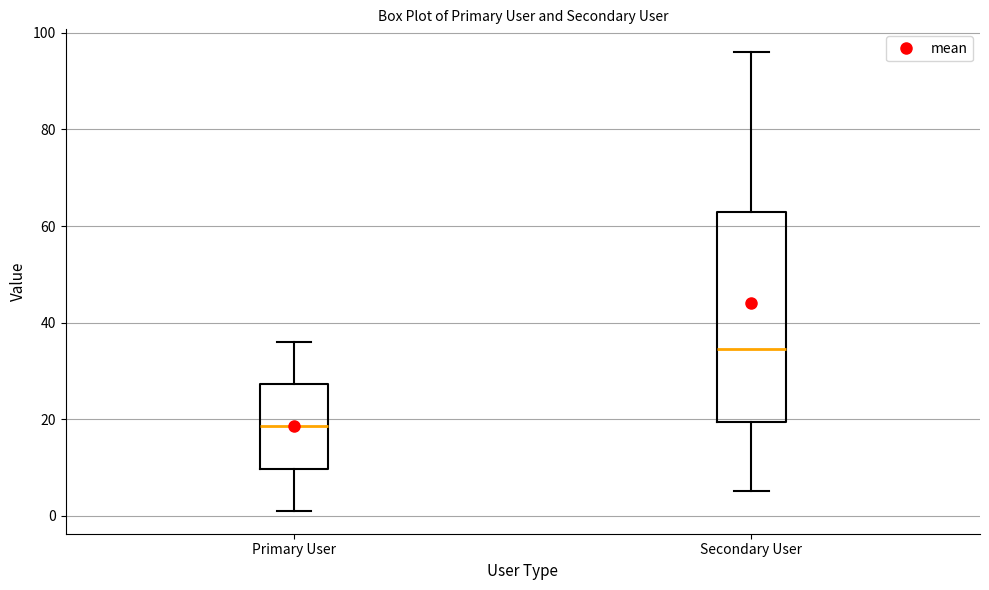

Reading left to right, transcribe this box plot: for each box, give where its median line is, the range the box spans, and where its two whiskers end, as read against the y-axis. The values are not printed on the chart, so give them approximately, as read against the axis.

Primary User: median 18, box 10 to 28, whiskers 2 to 36
Secondary User: median 34, box 20 to 64, whiskers 6 to 96